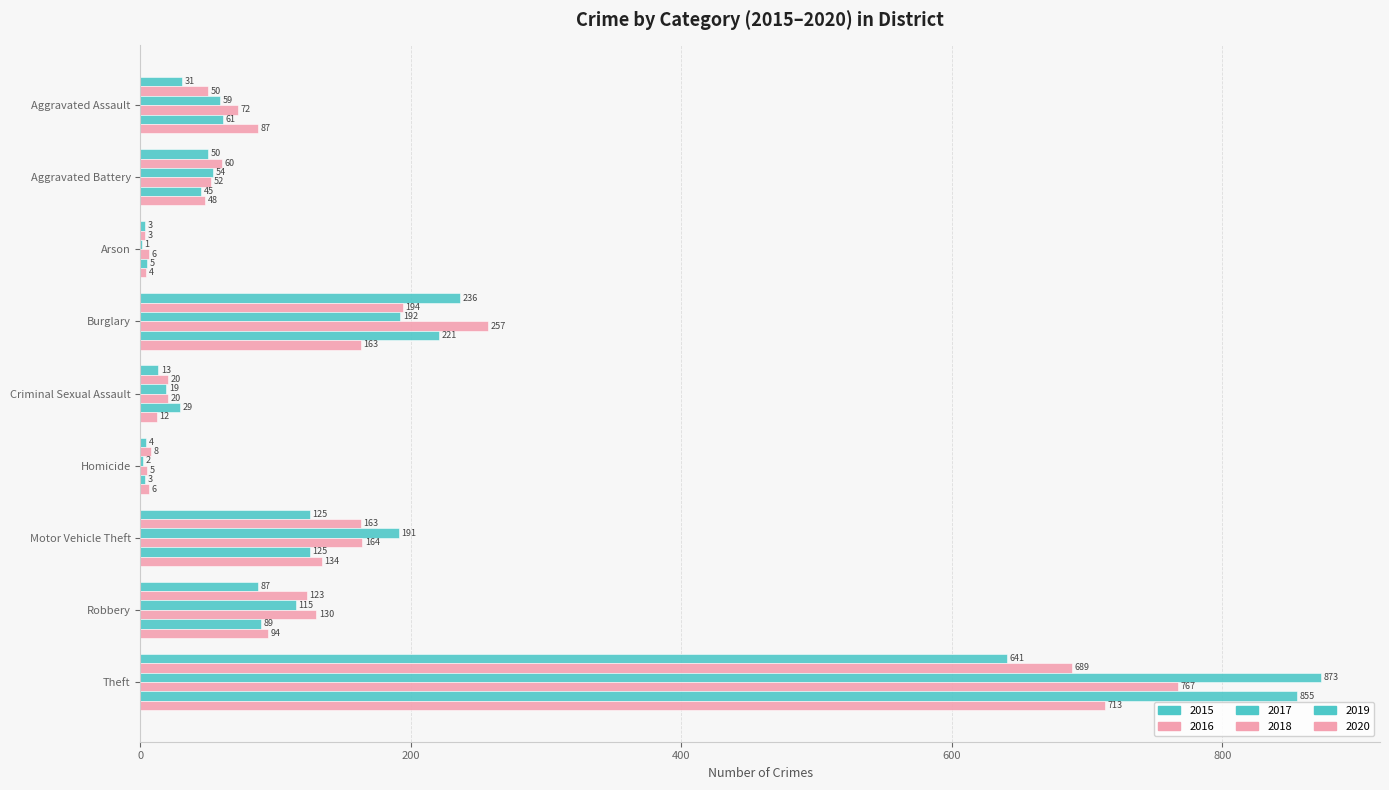

How many categories are shown in the chart?

9